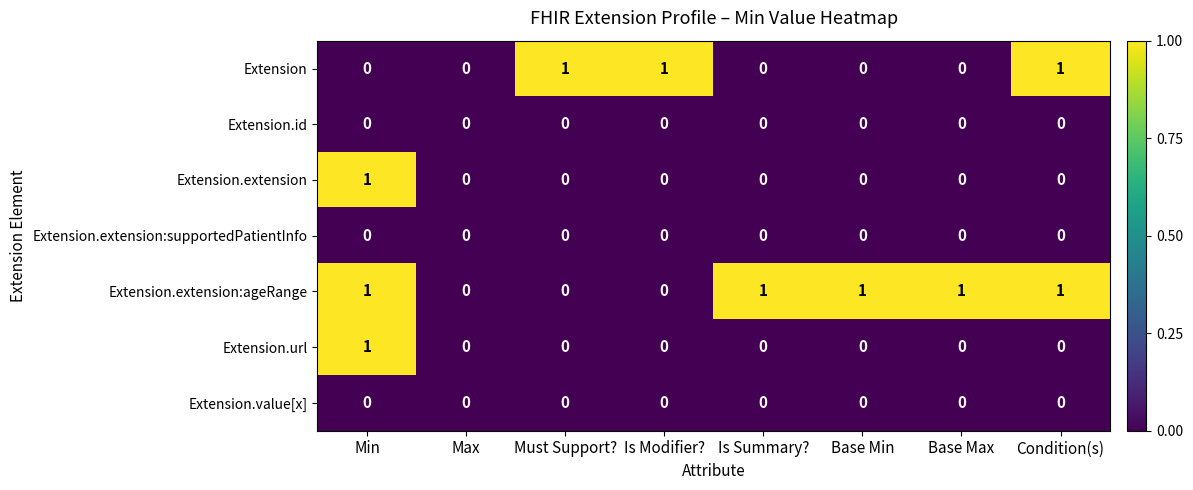

The value of Extension.value[x] at Is Modifier? is 0. True or false?

True